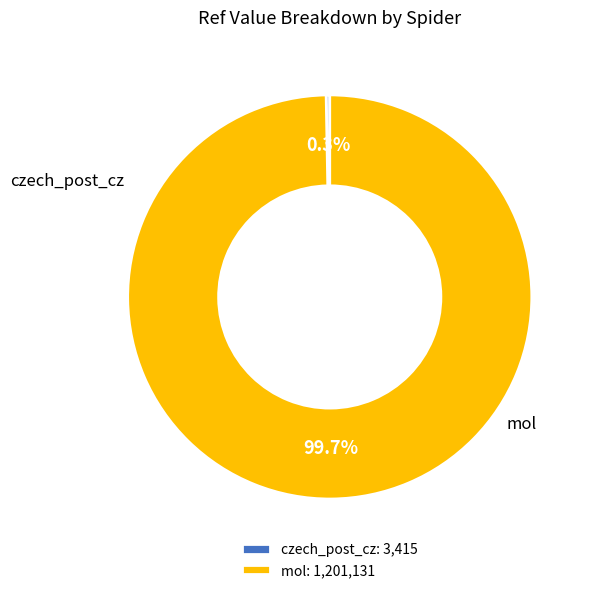

What is the majority slice?

mol